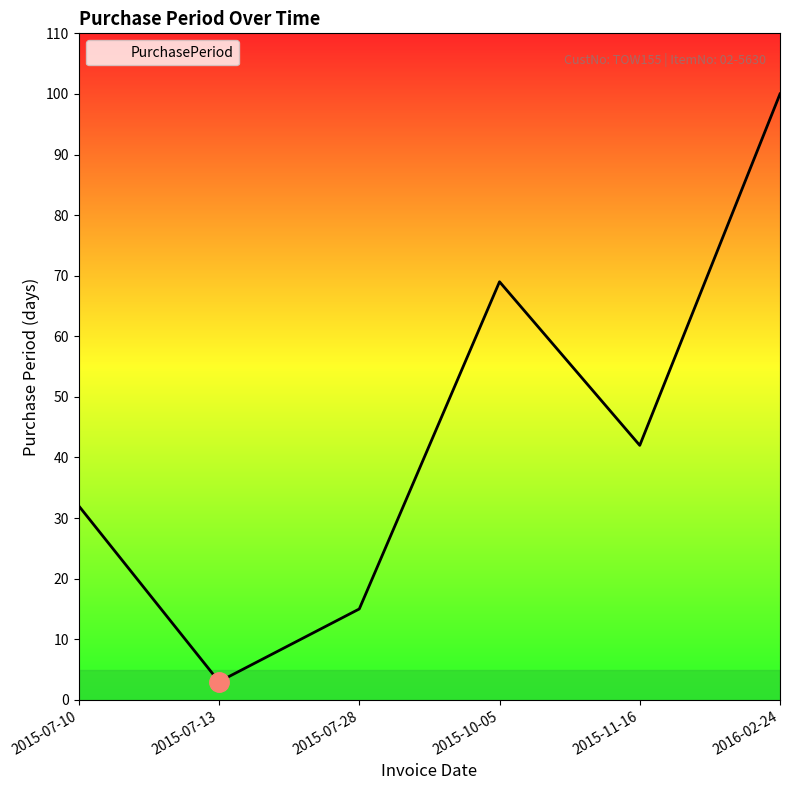

True or false: the data shows 15 at 2015-07-28.

True